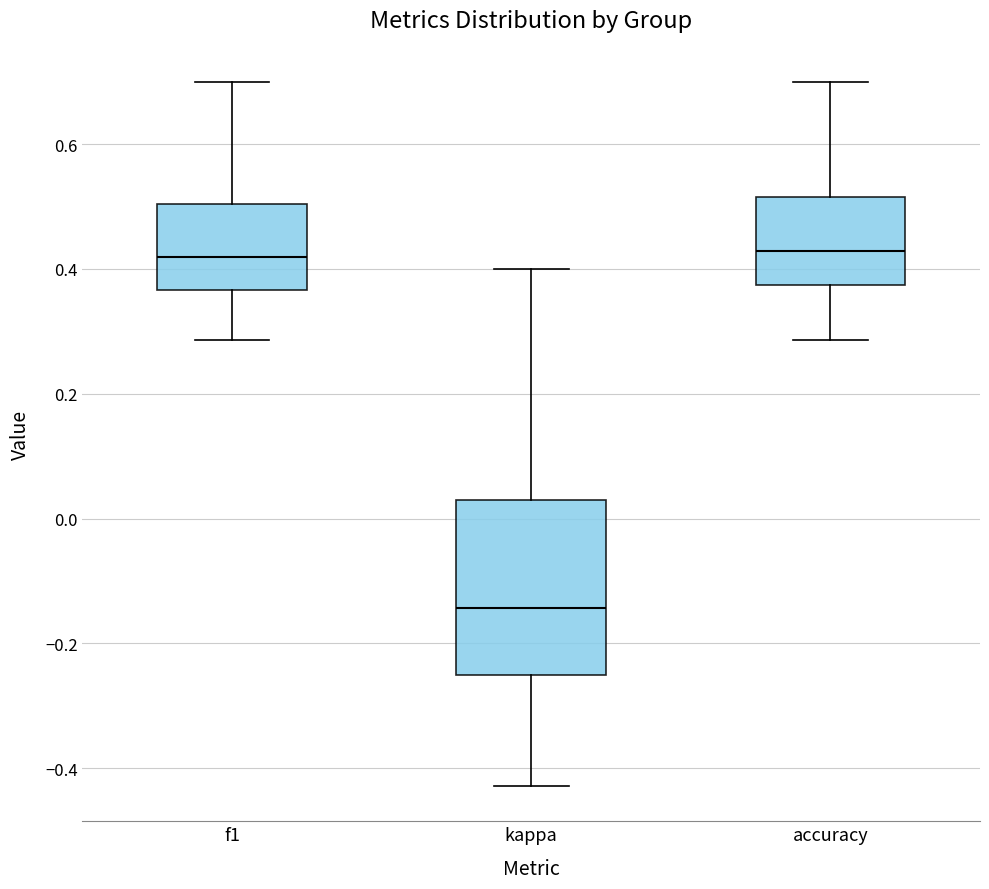

Where does the median line of the box for accuracy sit on the y-axis? The values are not printed on the chart, so give them approximately, as read against the axis.

0.42